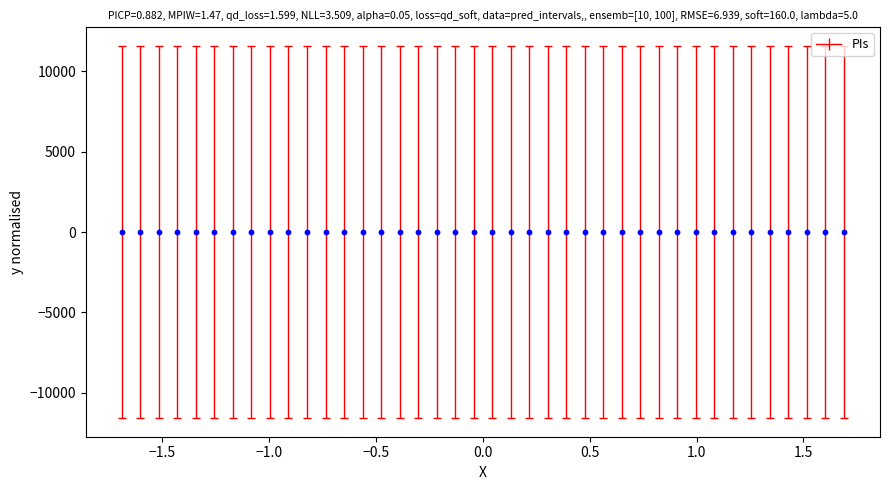

What is the range of Y values (max minus min)?

4.1